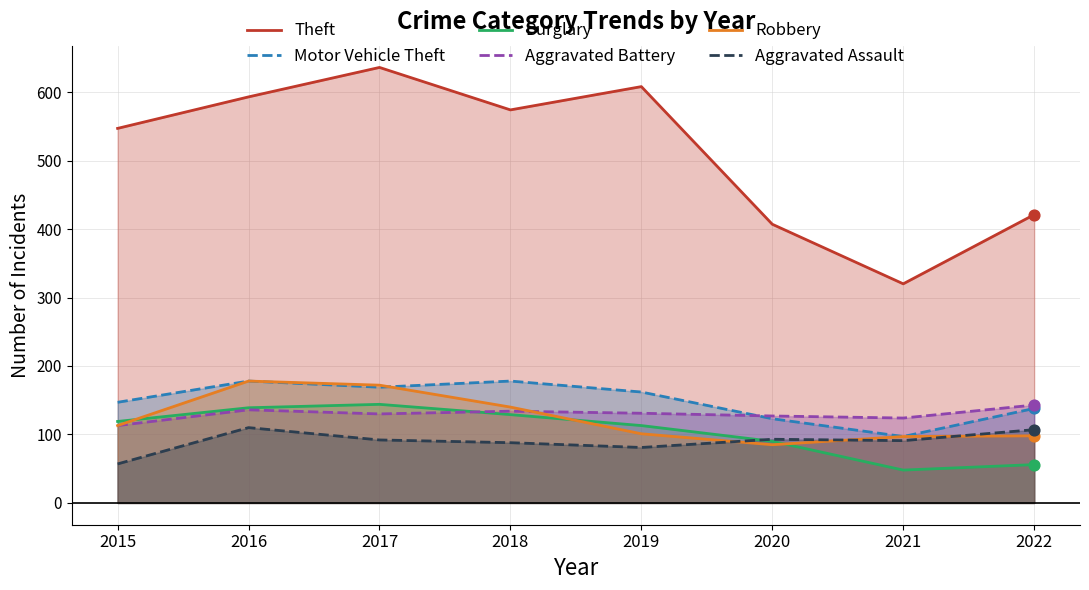

At which category is the sum across all series the highest?

2017